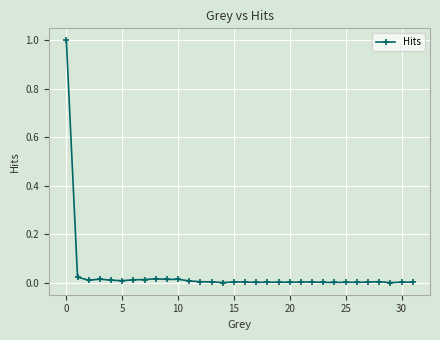

What is the greatest value displayed?

1.0